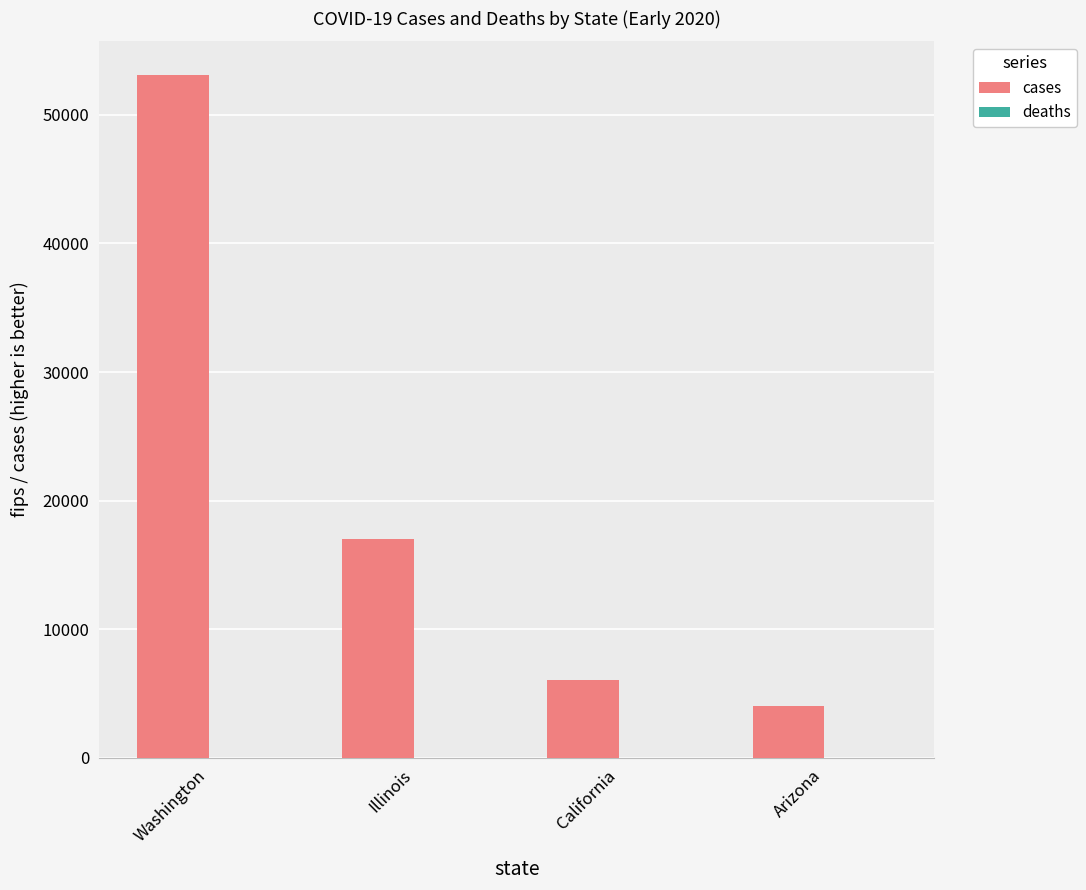

Are the bars horizontal?

No